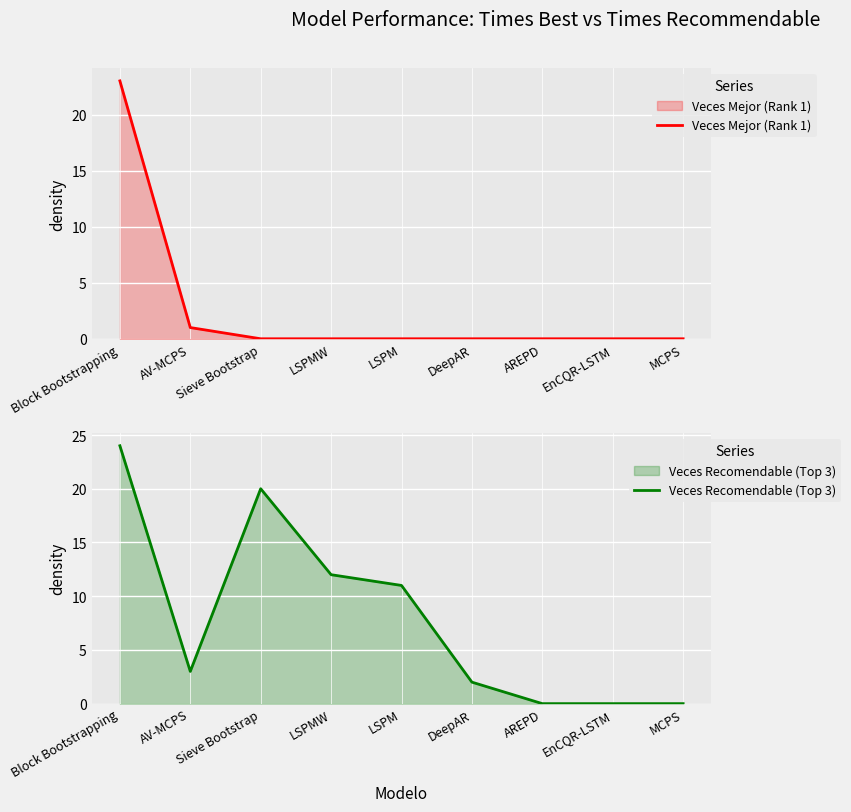

True or false: Veces Recomendable (Top 3) and Veces Mejor (Rank 1) intersect in this chart.

False